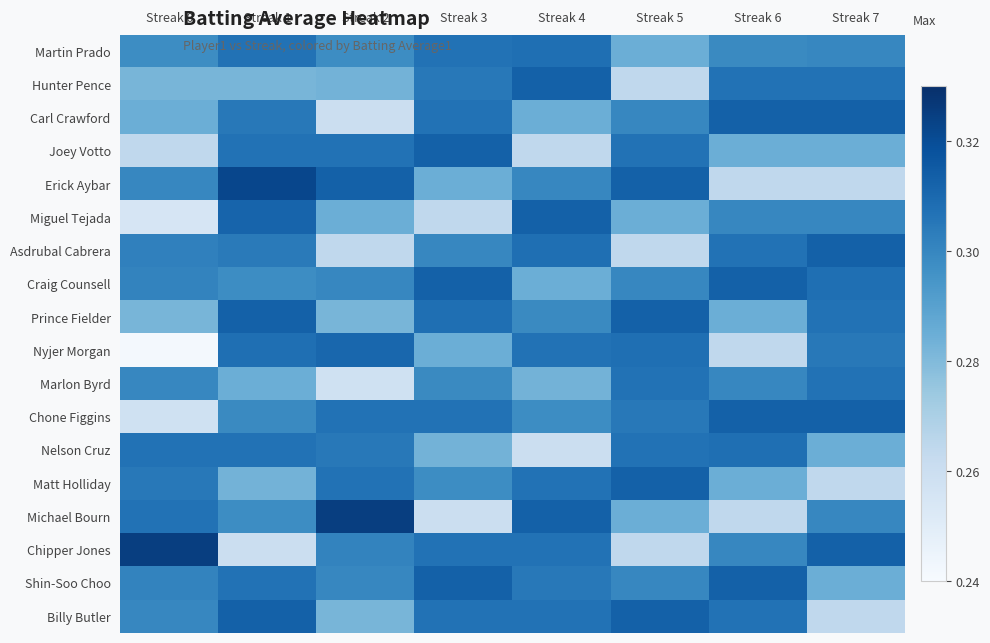

What is the smallest value displayed?

0.2